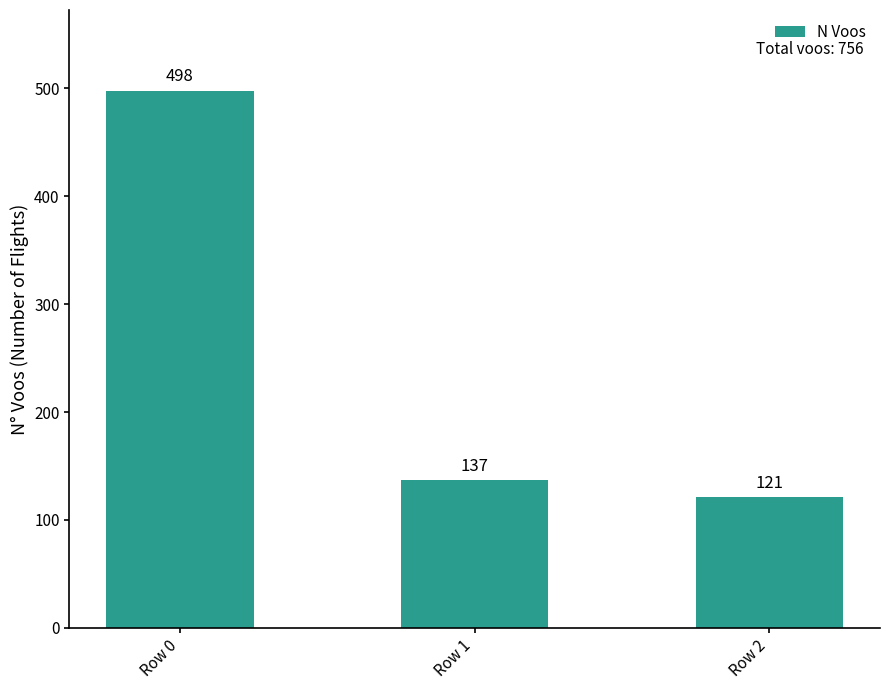

Reading left to right, list all the values displayed in this chart.

Row 0=498	Row 1=137	Row 2=121